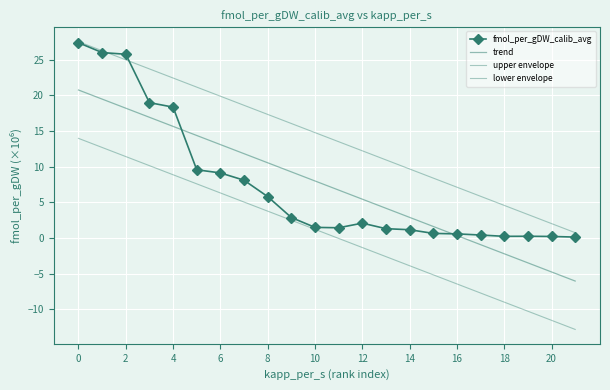

At which label is trend closest to 7?

11